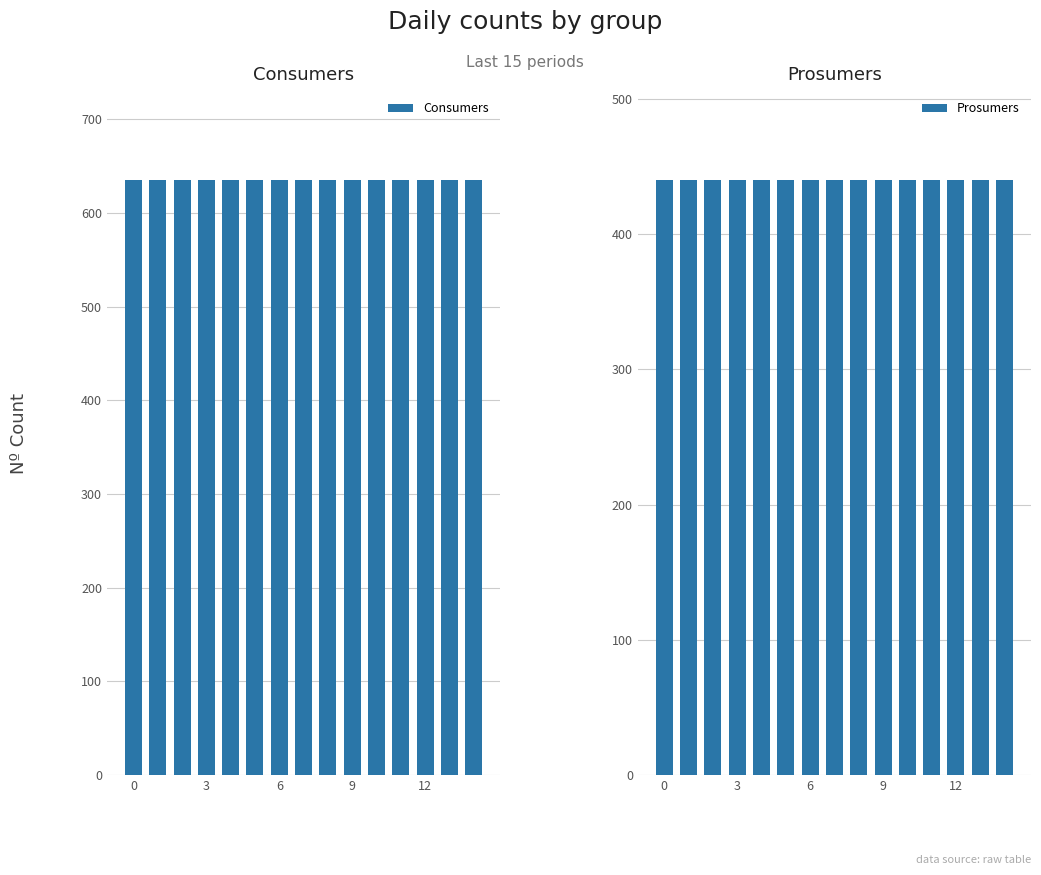

The Consumers series shows 635 at 6. True or false?

True